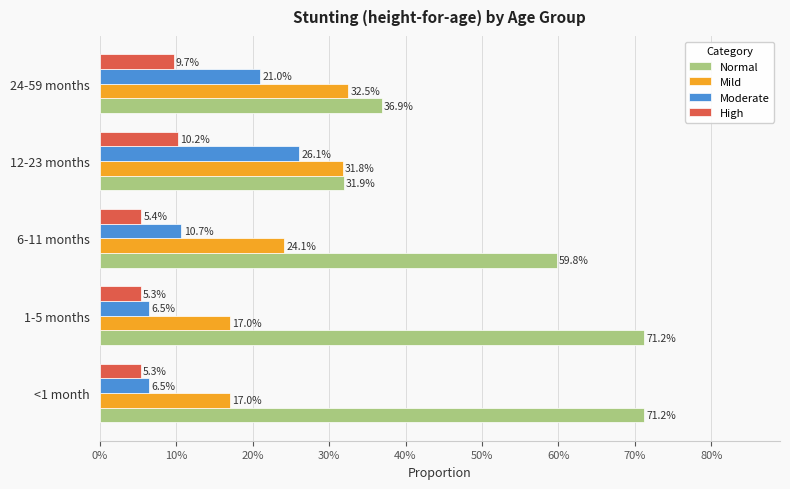

Reading left to right, what are all the values shown in this chart?

Normal: 0.7	0.7	0.6	0.3	0.4
Mild: 0.2	0.2	0.2	0.3	0.3
Moderate: 0.1	0.1	0.1	0.3	0.2
High: 0.1	0.1	0.1	0.1	0.1